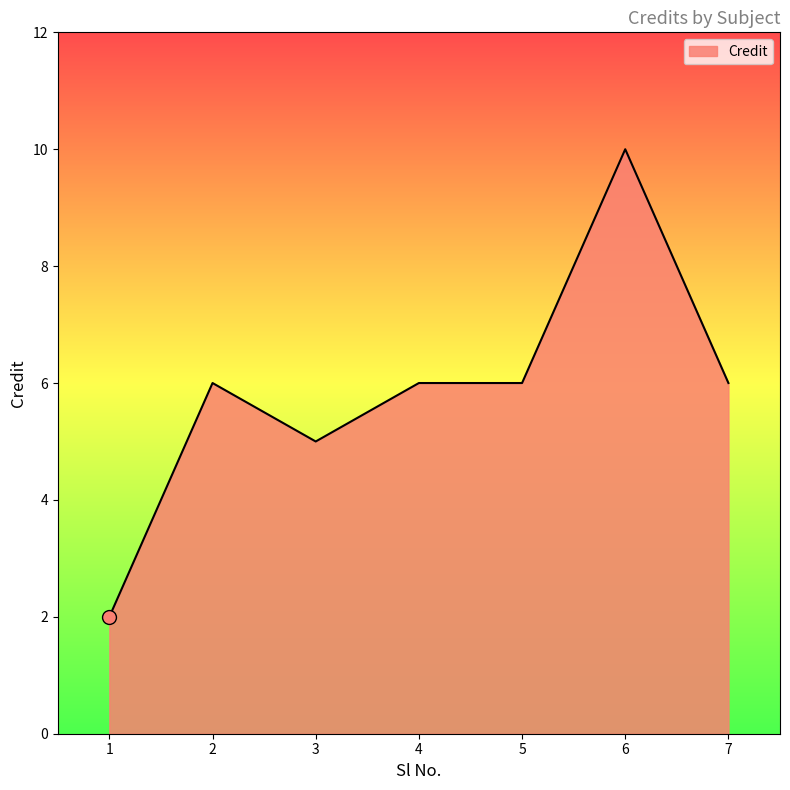

Reading right to left, what are all the values shown in this chart?

7=6	6=10	5=6	4=6	3=5	2=6	1=2